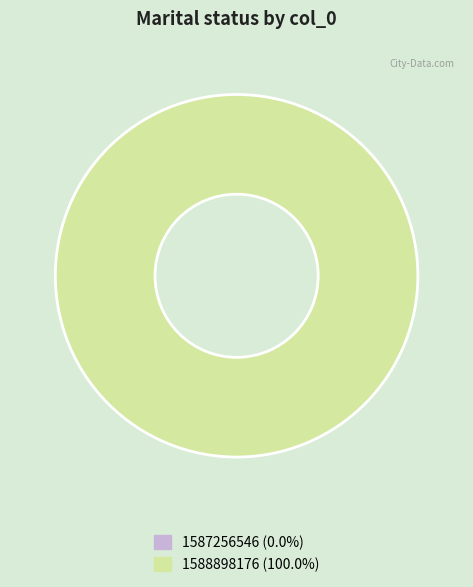

To the nearest percent, what is the average slice percentage?

50%